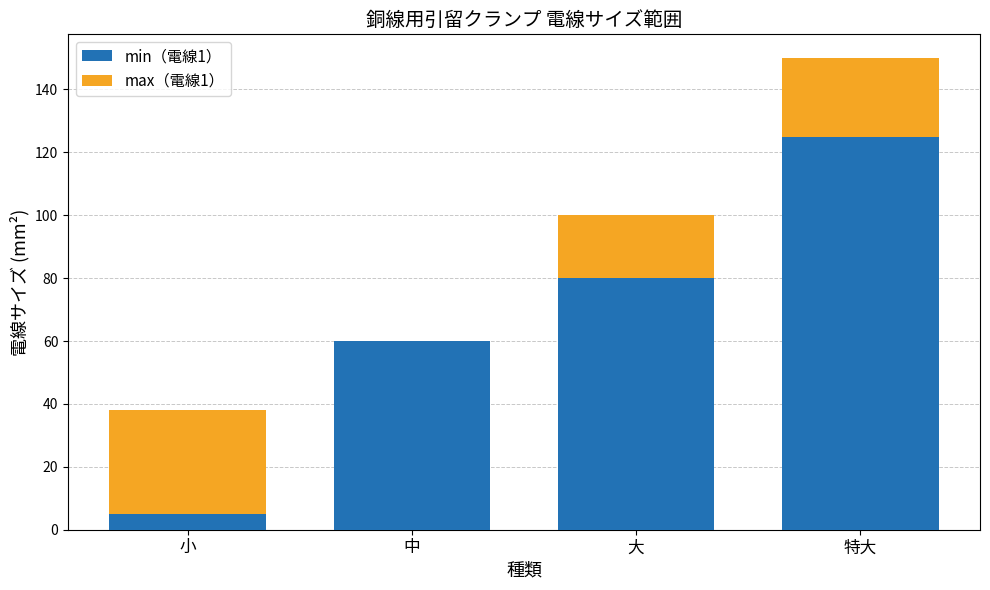

At which label does min（電線1） reach its peak?

特大